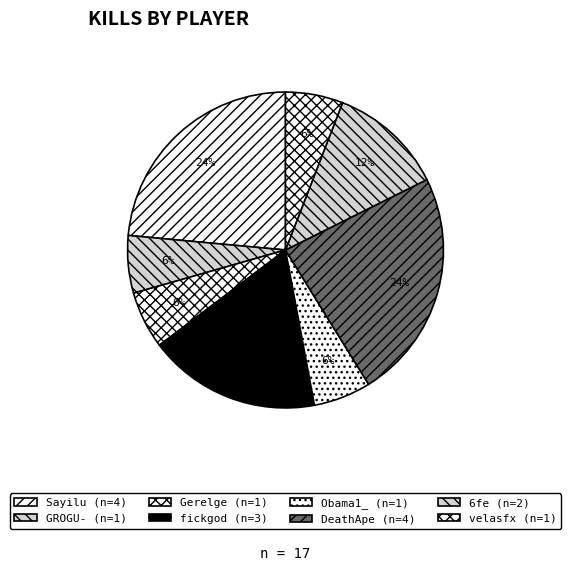

The 6fe slice represents 3% of the pie. True or false?

False